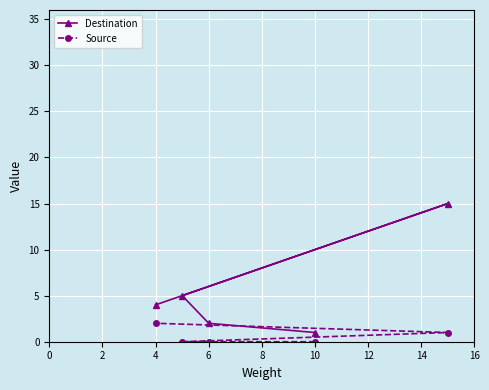

What is the average value of the Source series?

1